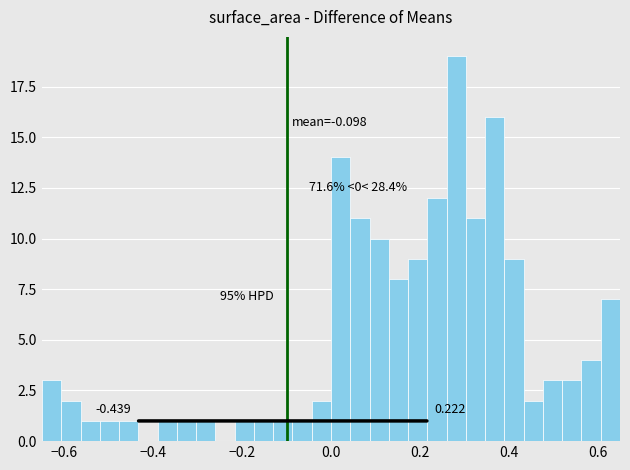

Around what value on the x-axis is the tallest bar? Give the approximate position of its centre, as read against the axis.

0.28